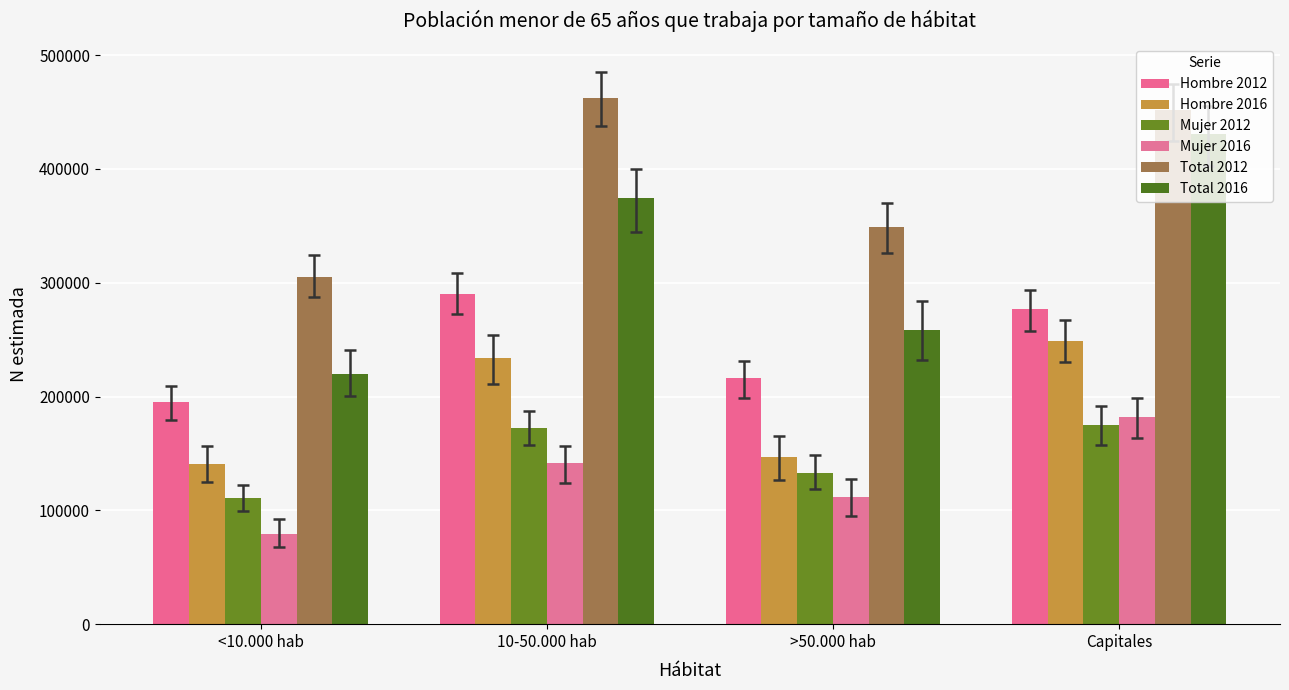

What is the smallest value displayed?

79663